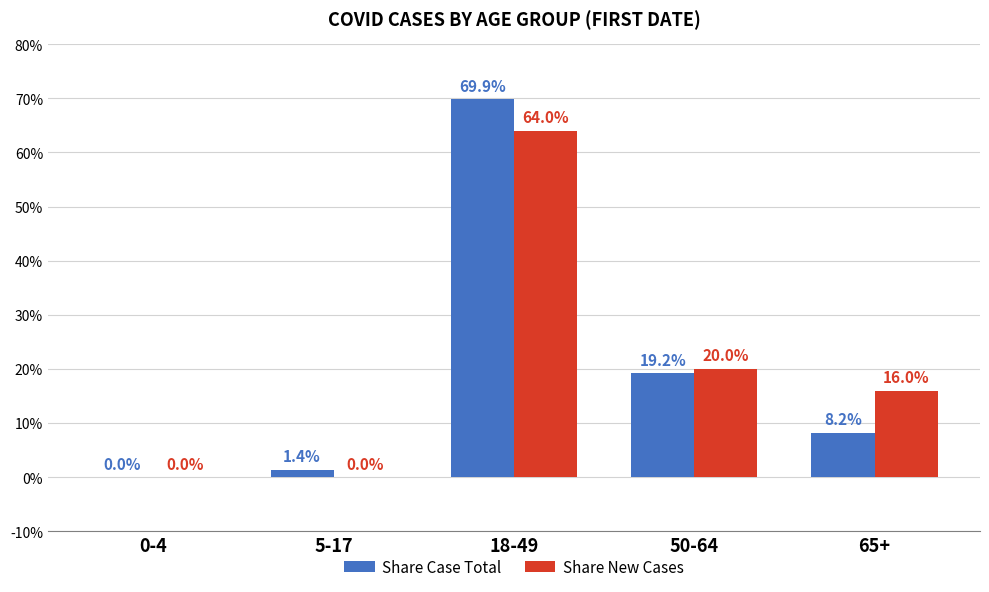

True or false: Share New Cases has a value of 0.0 at 0-4.

True